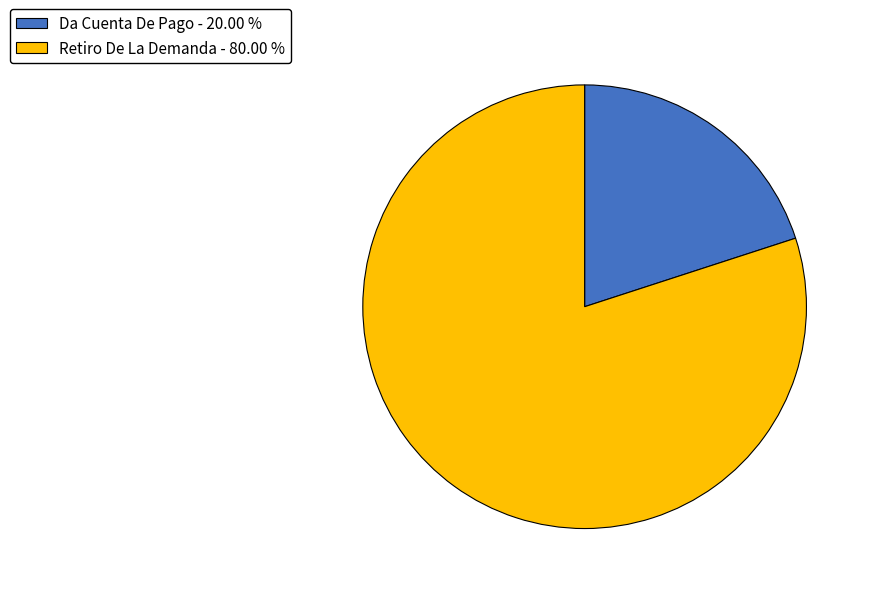

Rank the categories by value from lowest to highest.

Da Cuenta De Pago, Retiro De La Demanda